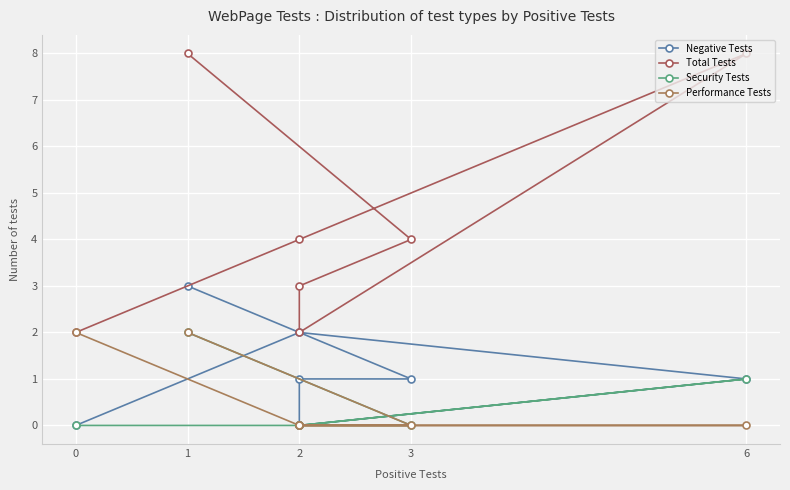

Which series has the largest total across all categories?

Total Tests